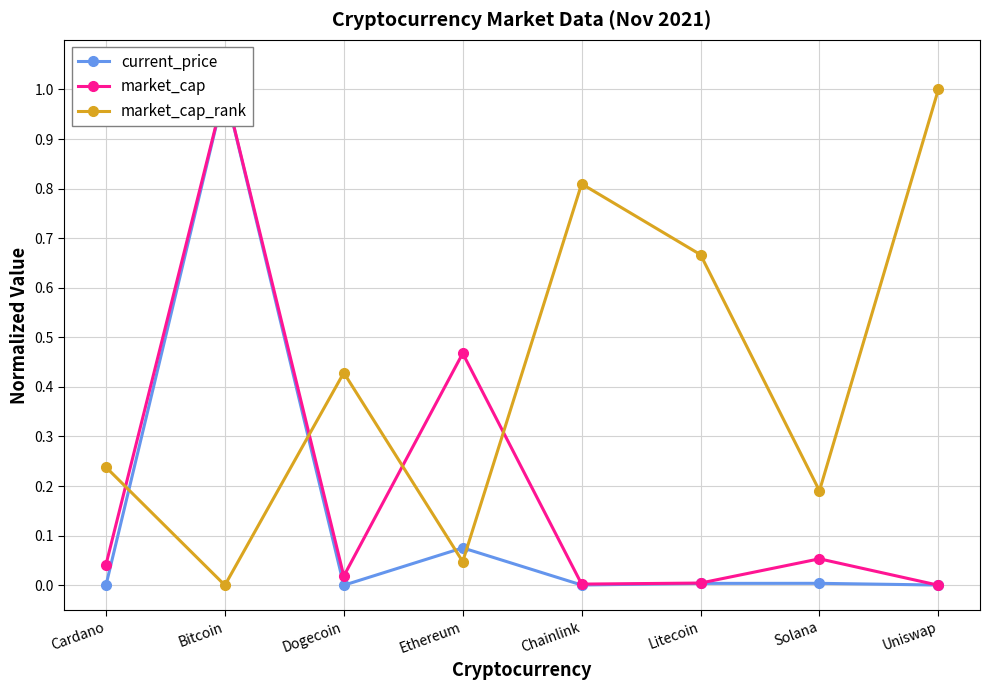

True or false: current_price has more than 0 points higher than both neighbors.

True